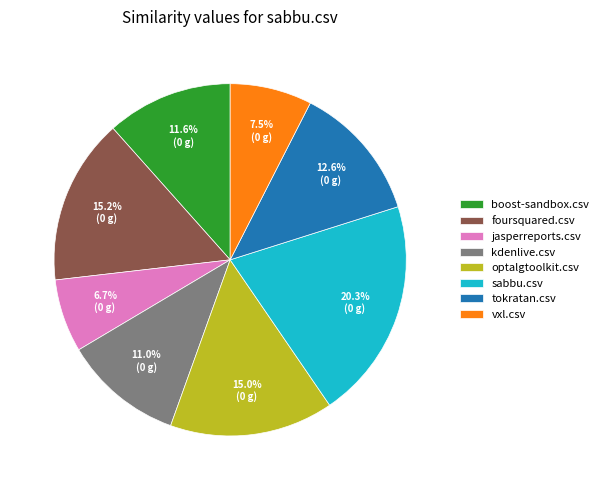

Count the number of slices in the pie.

8